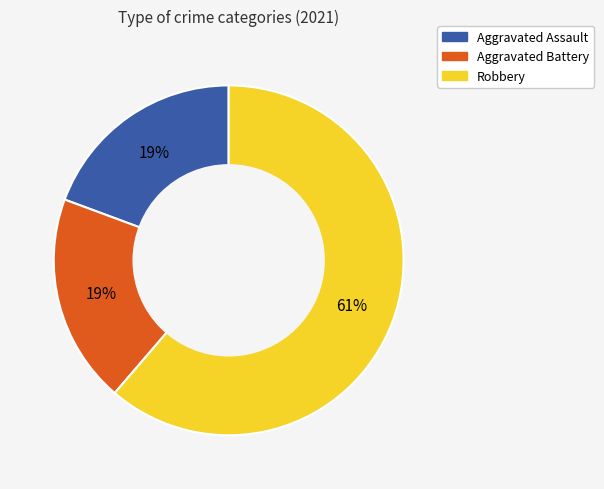

Approximately how many times larger is the value at Aggravated Battery compared to Aggravated Assault?

1.0